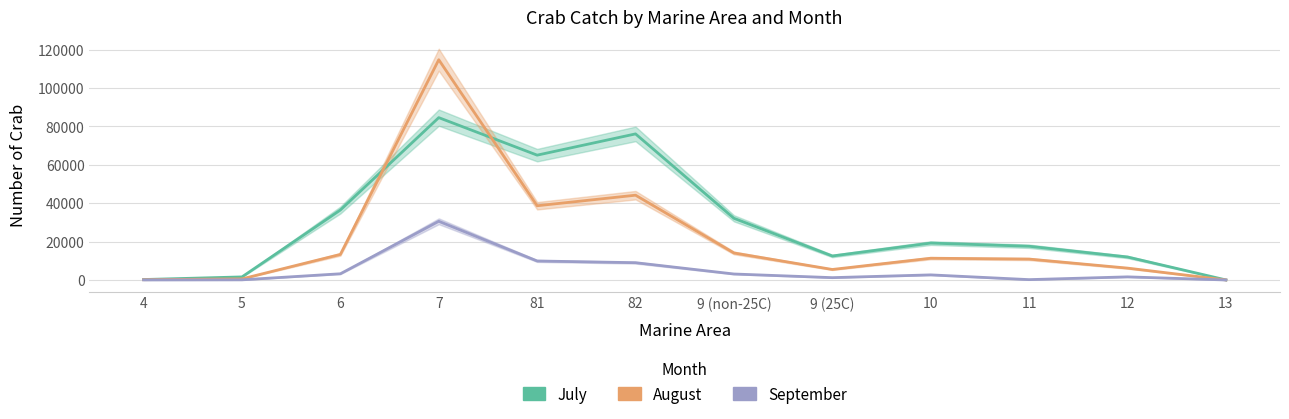

Rank the categories by September value from lowest to highest.

13, 4, 5, 11, 9 (25C), 12, 10, 9 (non-25C), 6, 82, 81, 7